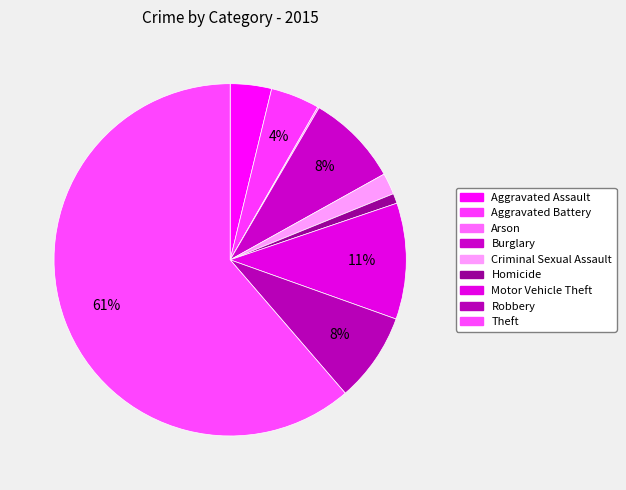

Is it true that Arson is 1% of the pie?

False